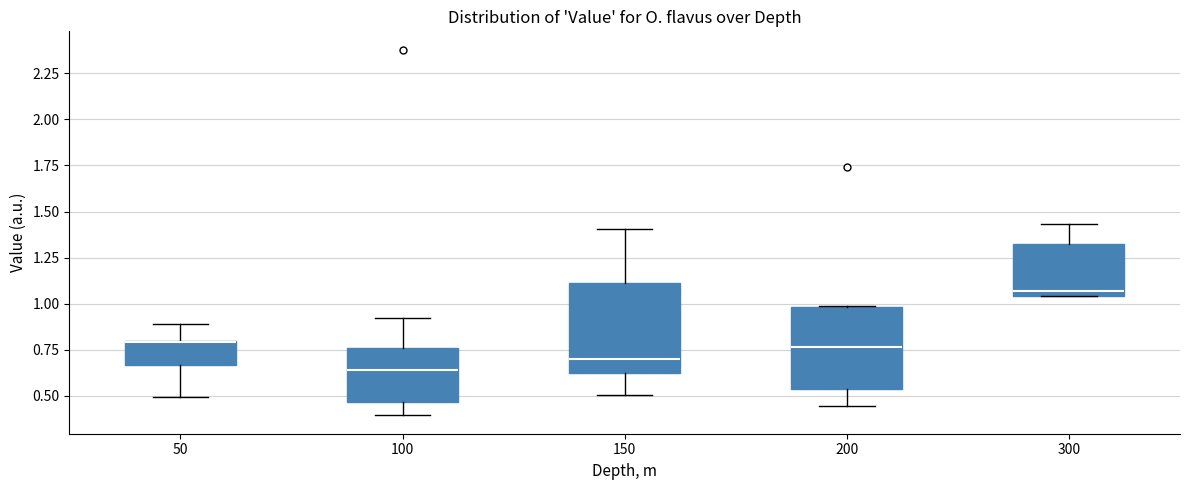

Reading left to right, read every box against the y-axis: the position of its median line, the range the box covers, and the ends of its whiskers. The values are not printed on the chart, so give them approximately, as read against the axis.

50: median 0.80 (drawn on the box's upper edge), box 0.65 to 0.80, whiskers 0.50 to 0.90
100: median 0.65, box 0.45 to 0.75, whiskers 0.40 to 0.90
150: median 0.70, box 0.60 to 1.10, whiskers 0.50 to 1.40
200: median 0.75, box 0.55 to 1.00, whiskers 0.45 to 1.00
300: median 1.05 (just above the box's lower edge), box 1.05 to 1.30, whiskers 1.05 to 1.45